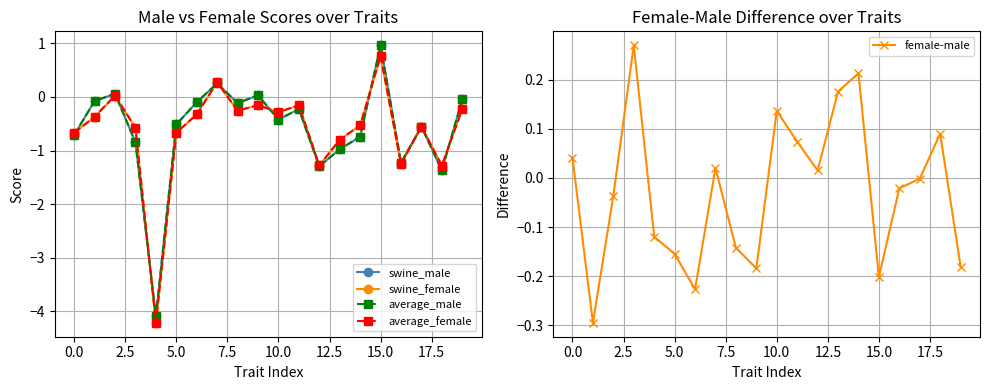

At which label does swine_female reach its peak?

15.0